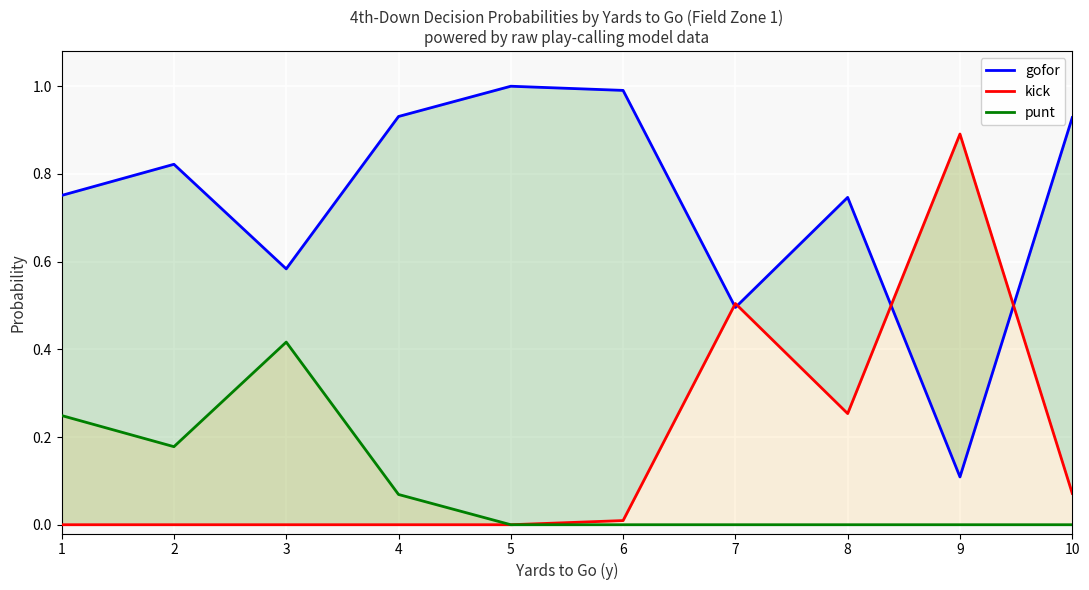

List the labels in order of kick value, smallest first.

1, 2, 3, 4, 5, 6, 10, 8, 7, 9